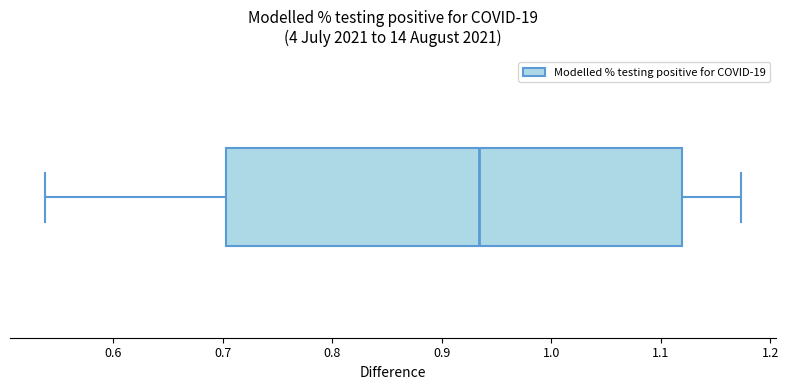

Transcribe this box plot: give where the median line is, the range the box spans, and where the two whiskers end, as read against the x-axis. The values are not printed on the chart, so give them approximately, as read against the axis.

median 0.93, box 0.70 to 1.12, whiskers 0.54 to 1.17